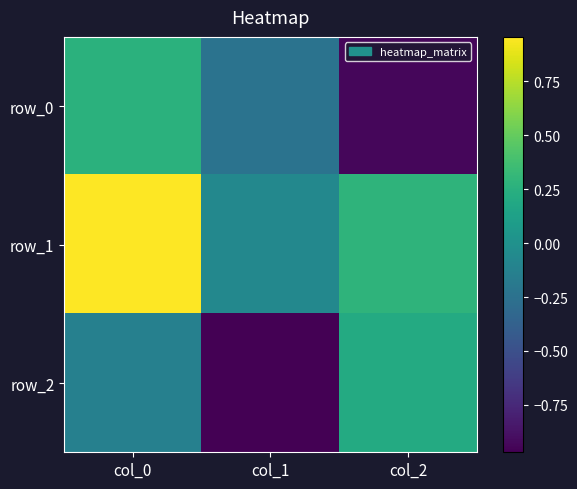

Which category has the highest value in the row_0 series?

col_0